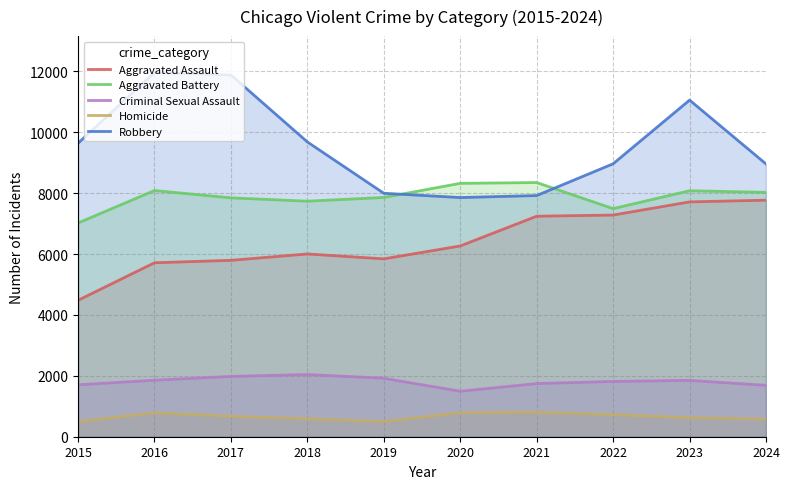

What is the total value across all series at 2024?

27016